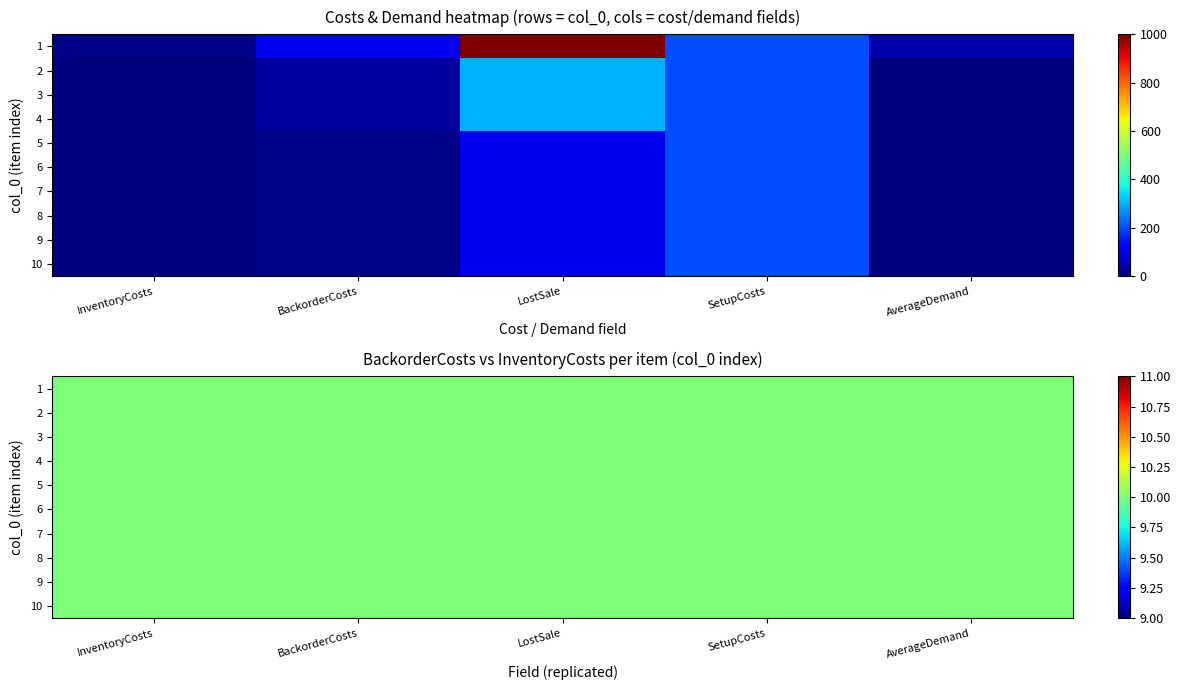

What is the total value across all series at 5?

311